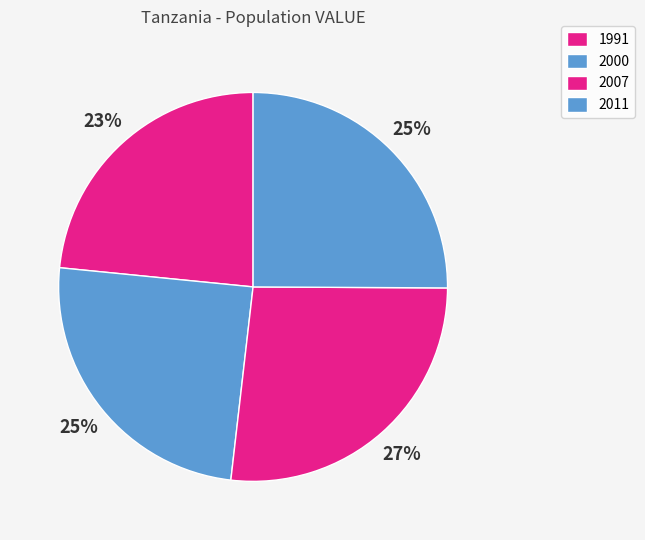

Combined, what portion of the pie is 2007 and 2011?

51.8%